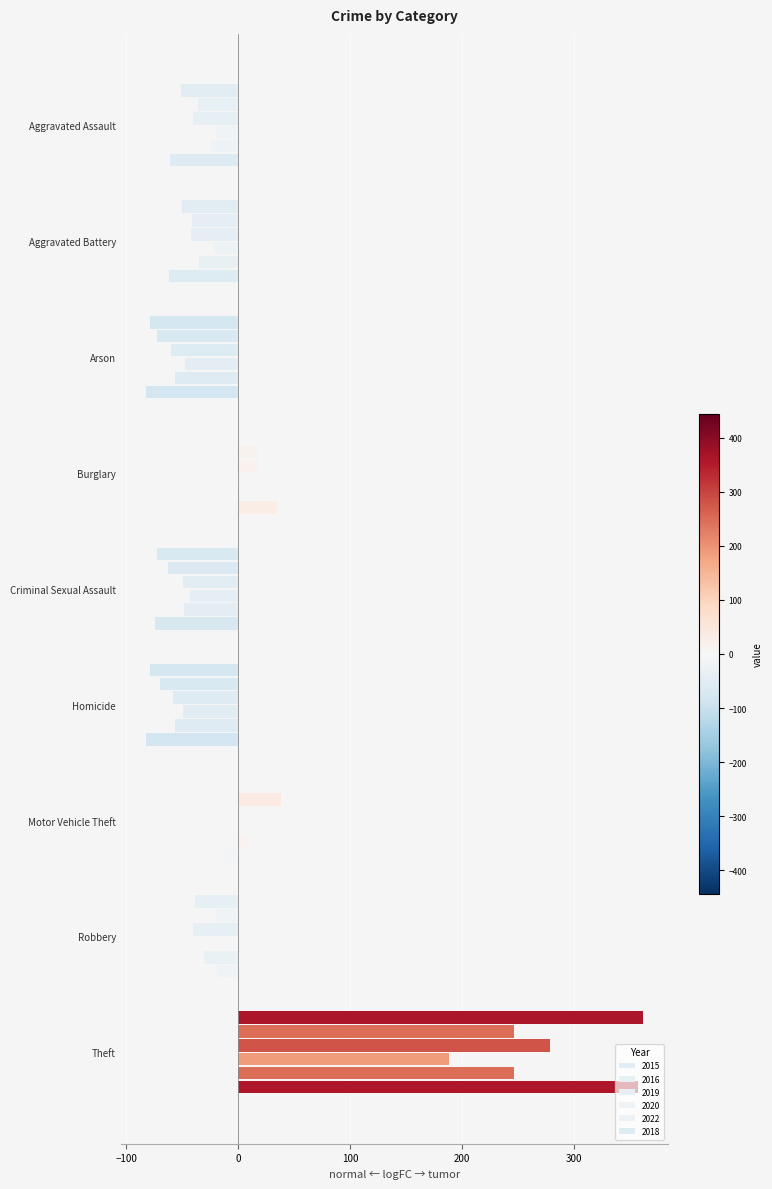

Count the number of data series in this chart.

6